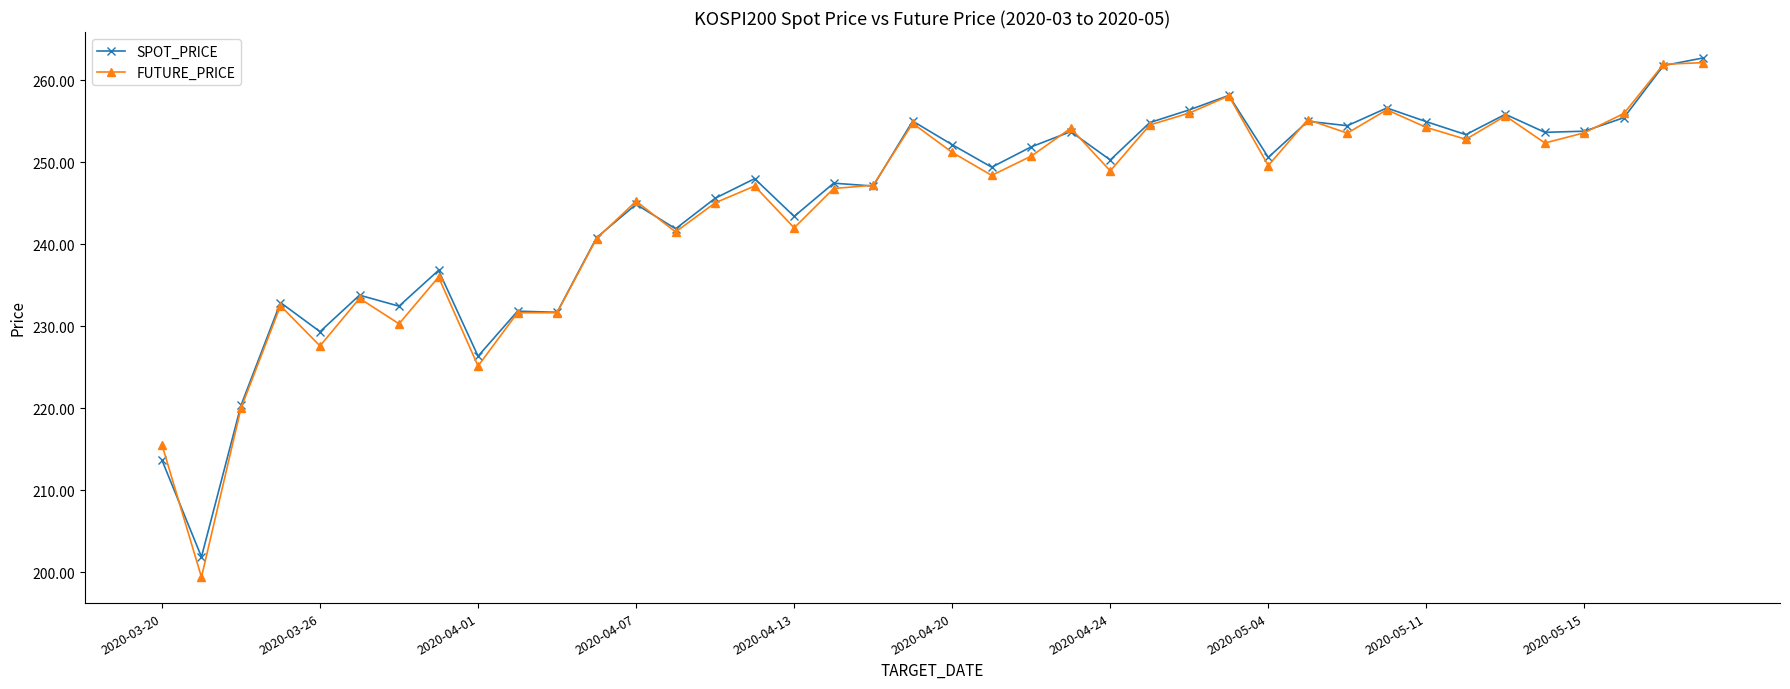

Which series has the largest range (max minus min)?

FUTURE_PRICE